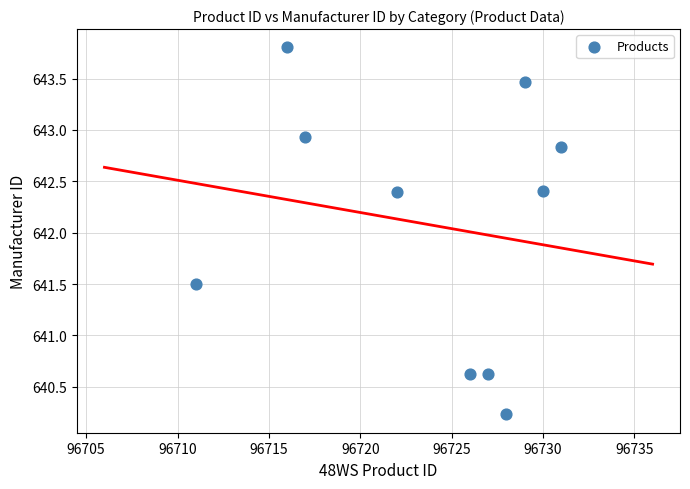

What is the average X value?

96723.7